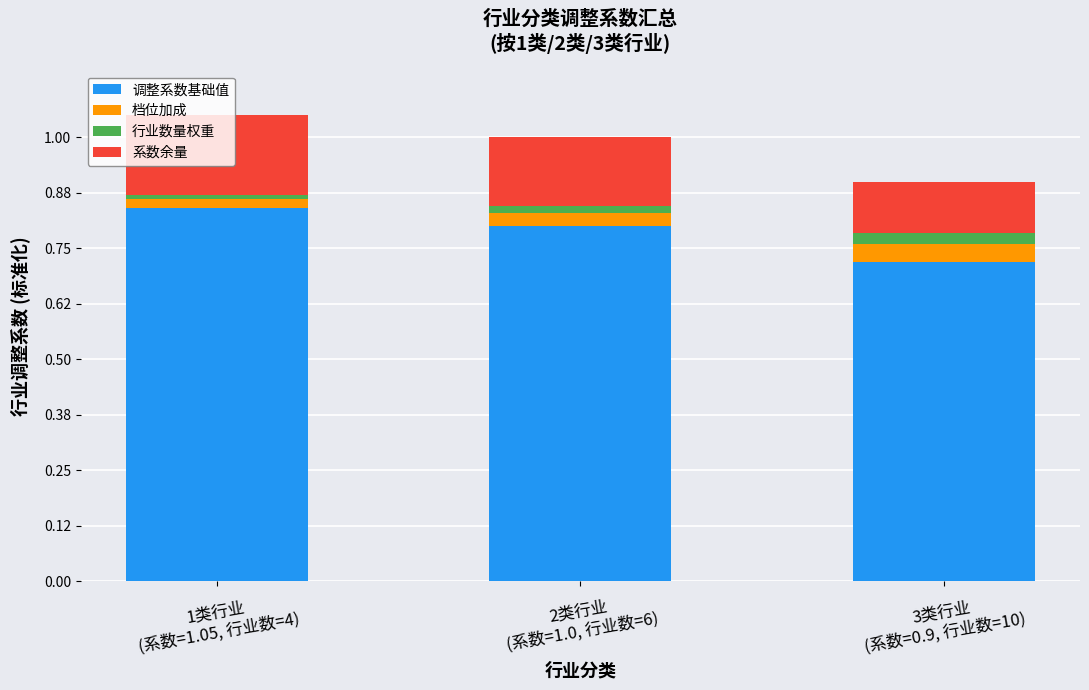

Which has a higher value, 1类行业
(系数=1.05, 行业数=4) or 2类行业
(系数=1.0, 行业数=6)?

1类行业
(系数=1.05, 行业数=4)